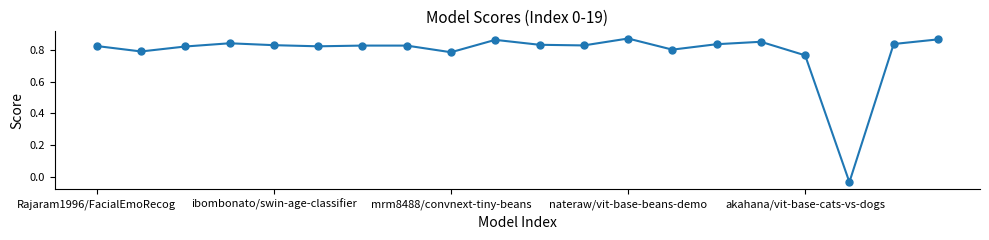

How many values are above zero?

19